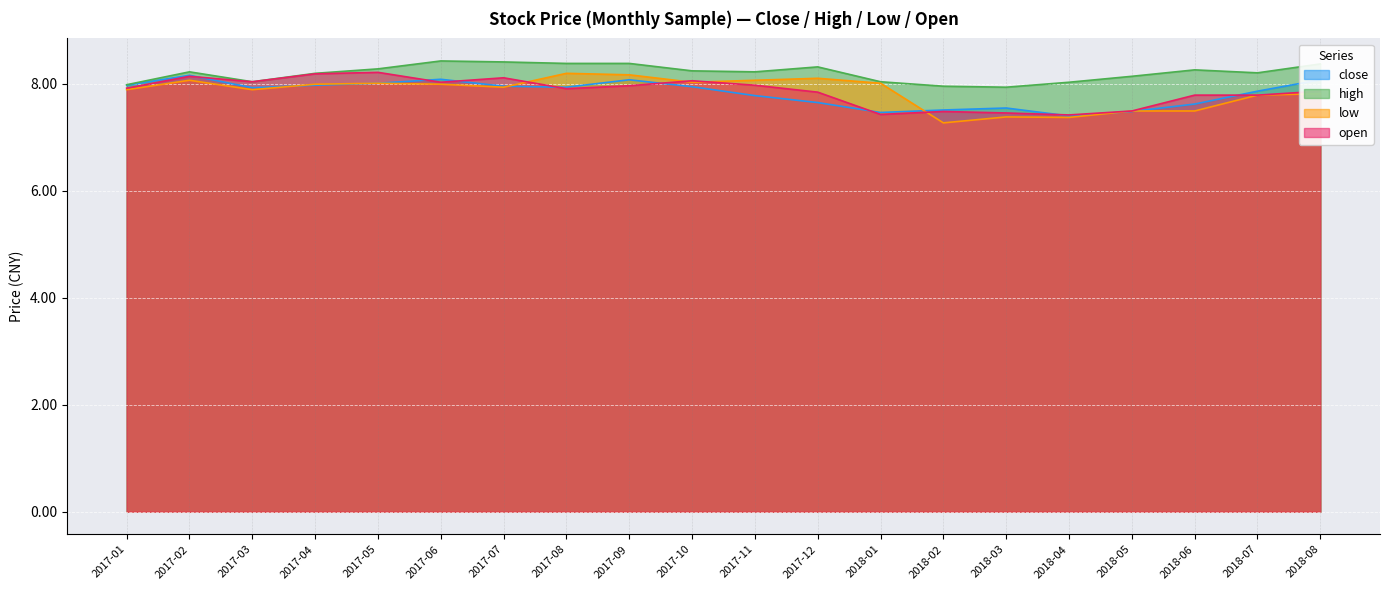

How many series are shown in this chart?

4